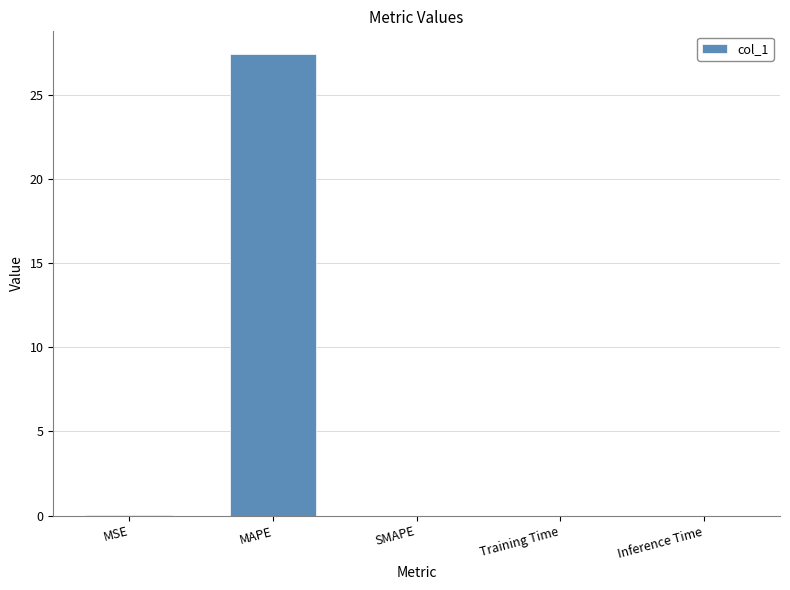

What is the greatest value displayed?

27.4